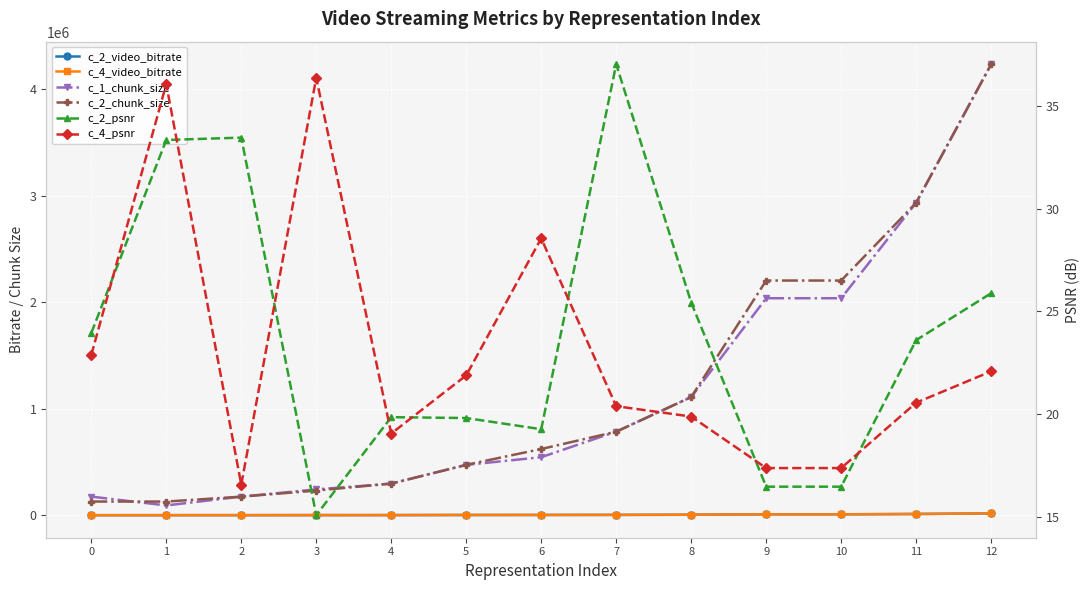

Which series has the largest total across all categories?

c_2_chunk_size